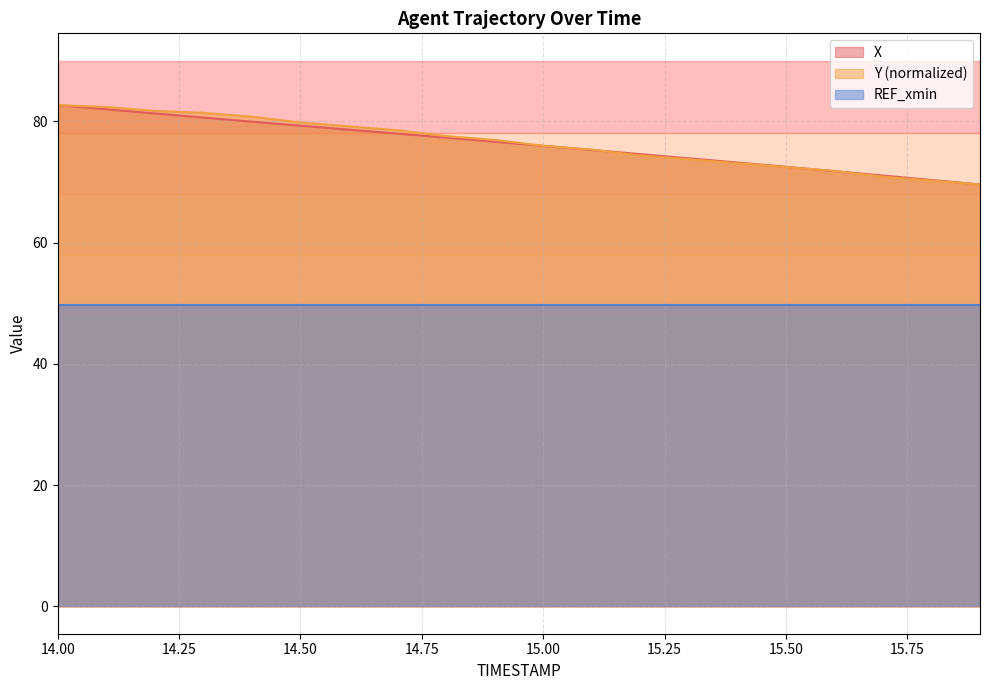

Is it true that X equals 57.4 at 14.00?

False